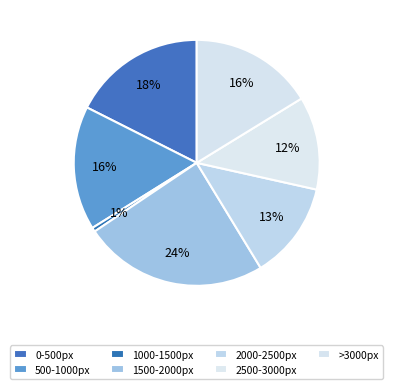

How many slices are in this pie chart?

7